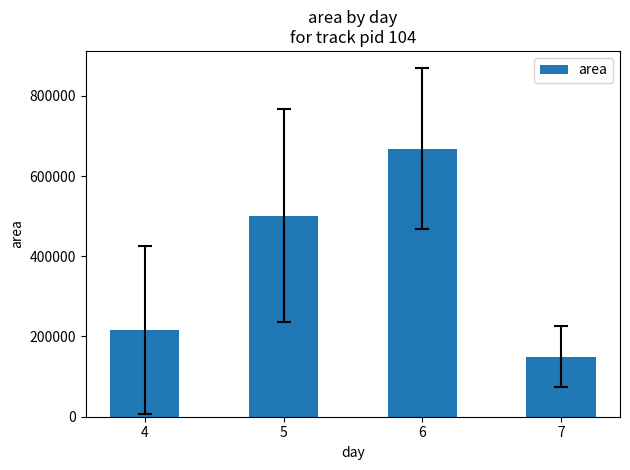

List the labels in order of value, largest first.

6, 5, 4, 7